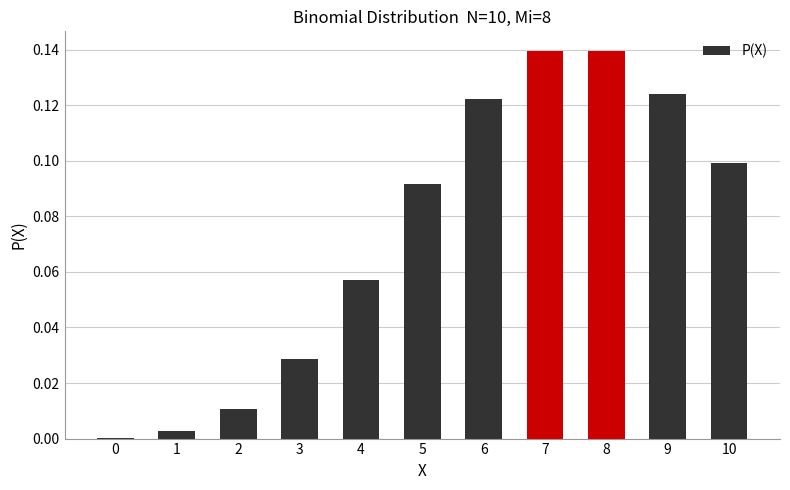

Is it true that the value at 7 is 0.2?

False